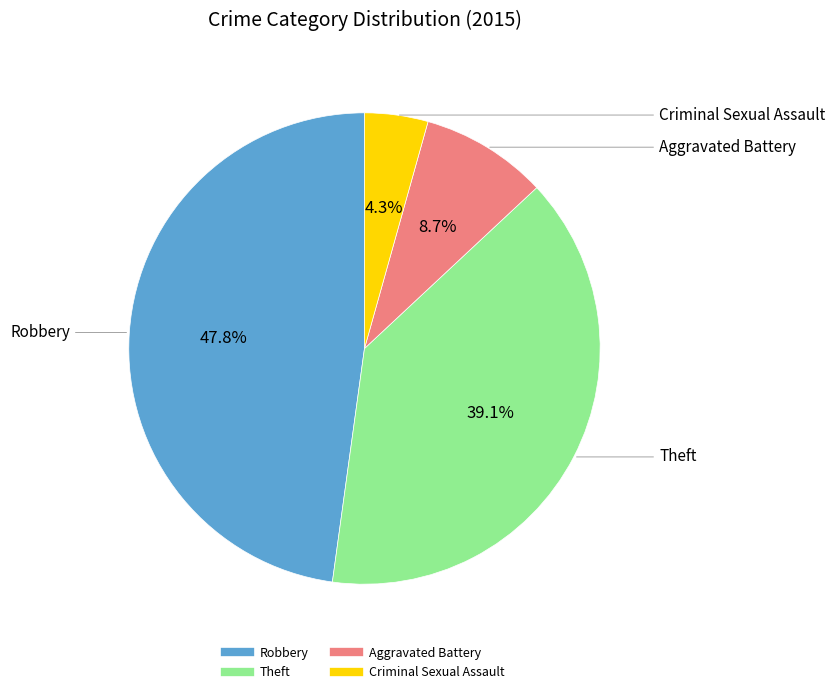

How much of the chart is everything except Criminal Sexual Assault?

95.7%